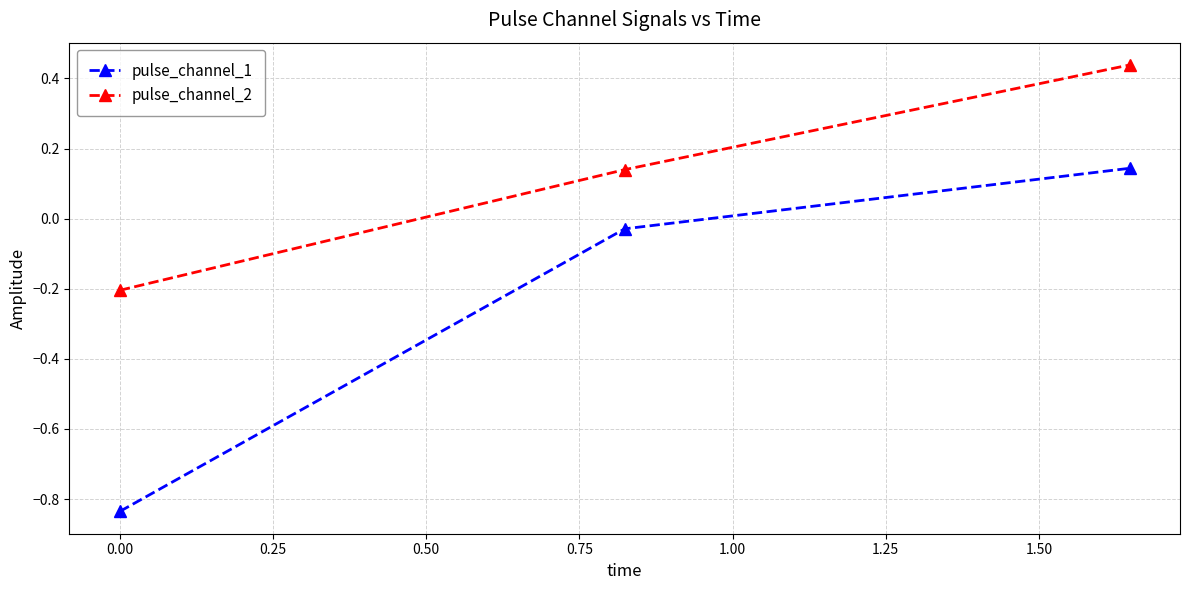

At how many categories does at least one series exceed 0?

2